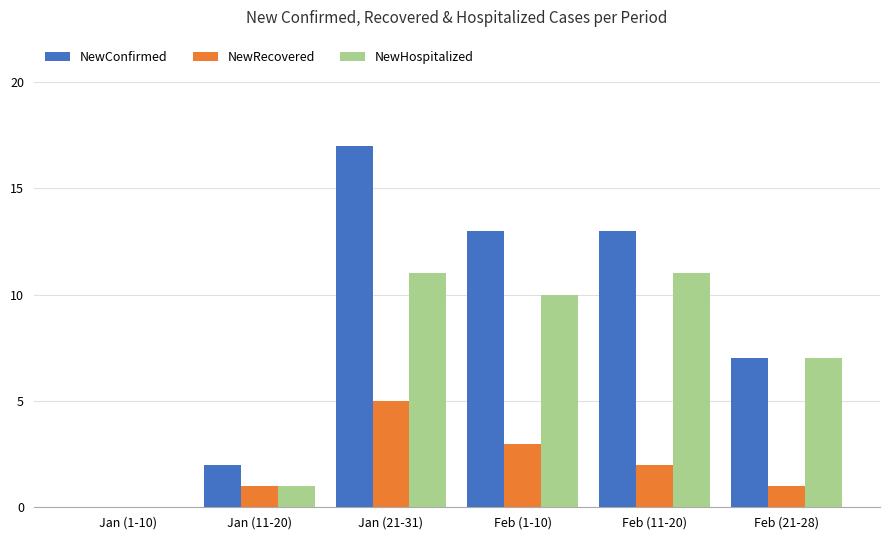

How many values in NewConfirmed are above zero?

5